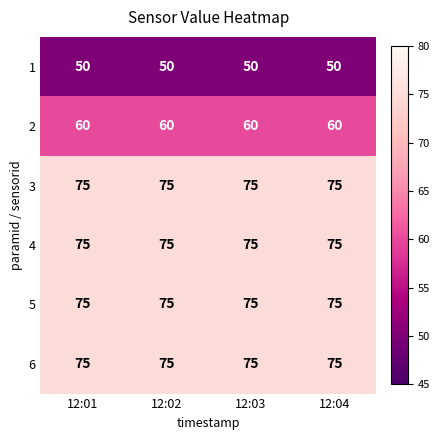

True or false: 2 has a value of 60 at 12:03.

True